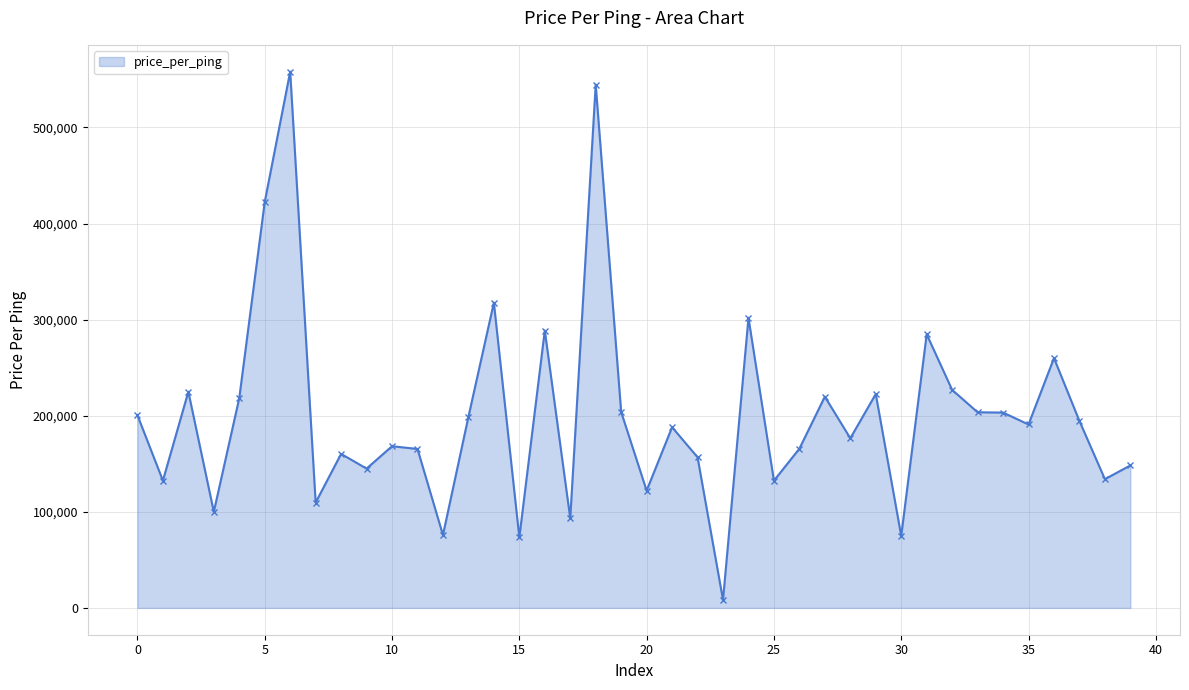

What is the average value?

200397